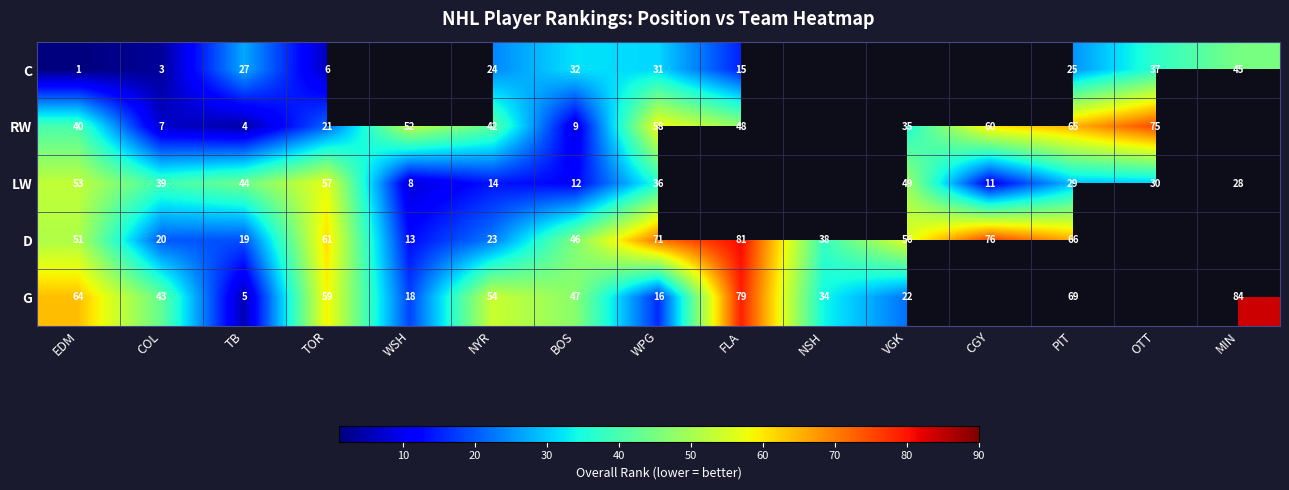

Rank the series at NYR from lowest to highest value.

LW, D, C, RW, G